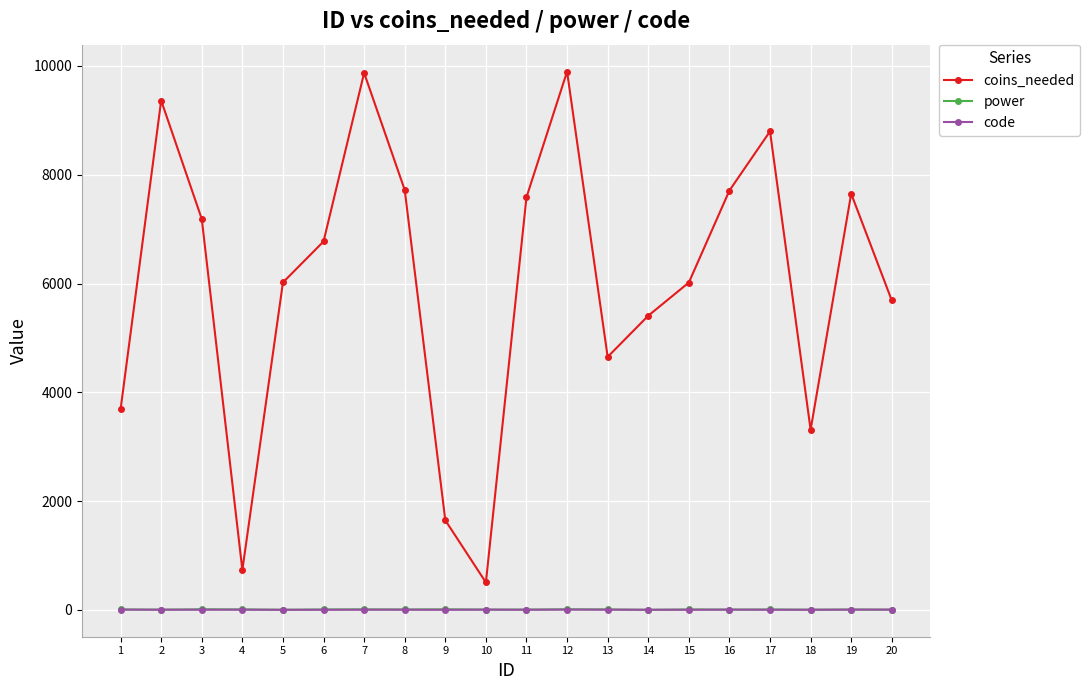

True or false: coins_needed and code intersect in this chart.

False